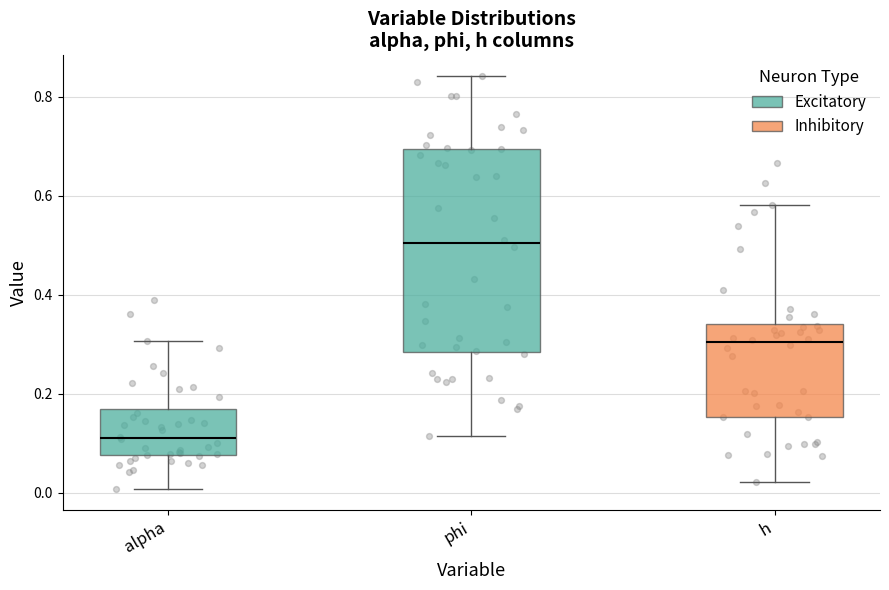

Comparing the boxes themselves (not the whiskers), which one is the tallest?

phi